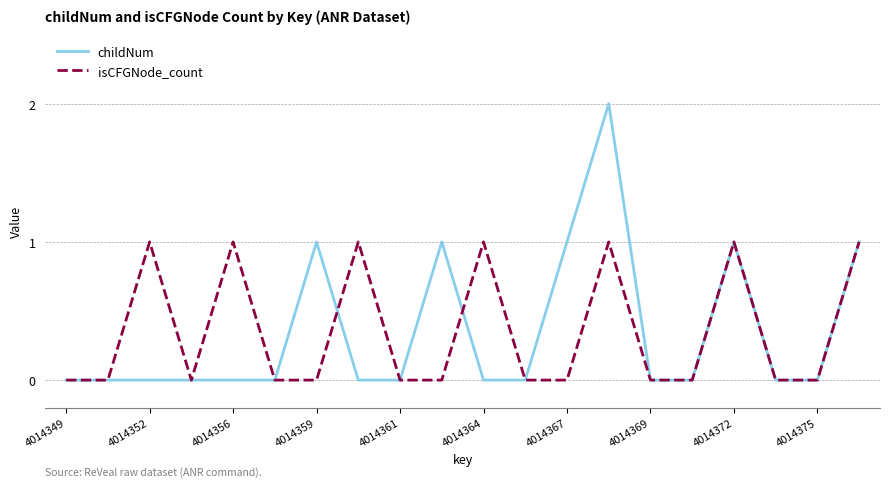

What is the maximum value shown in the chart?

2